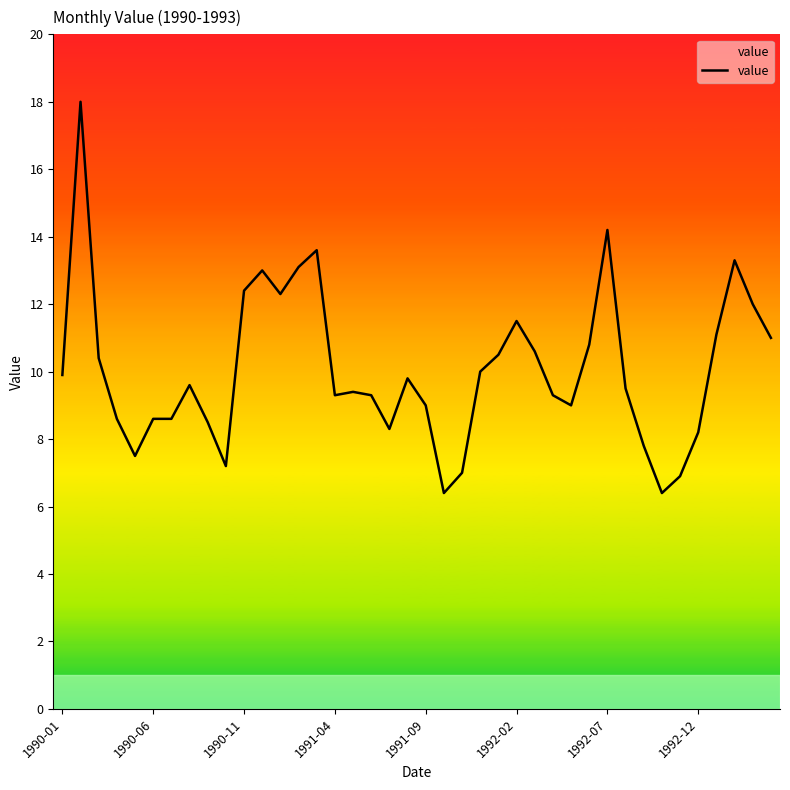

What is the difference between the maximum and minimum values?

11.6